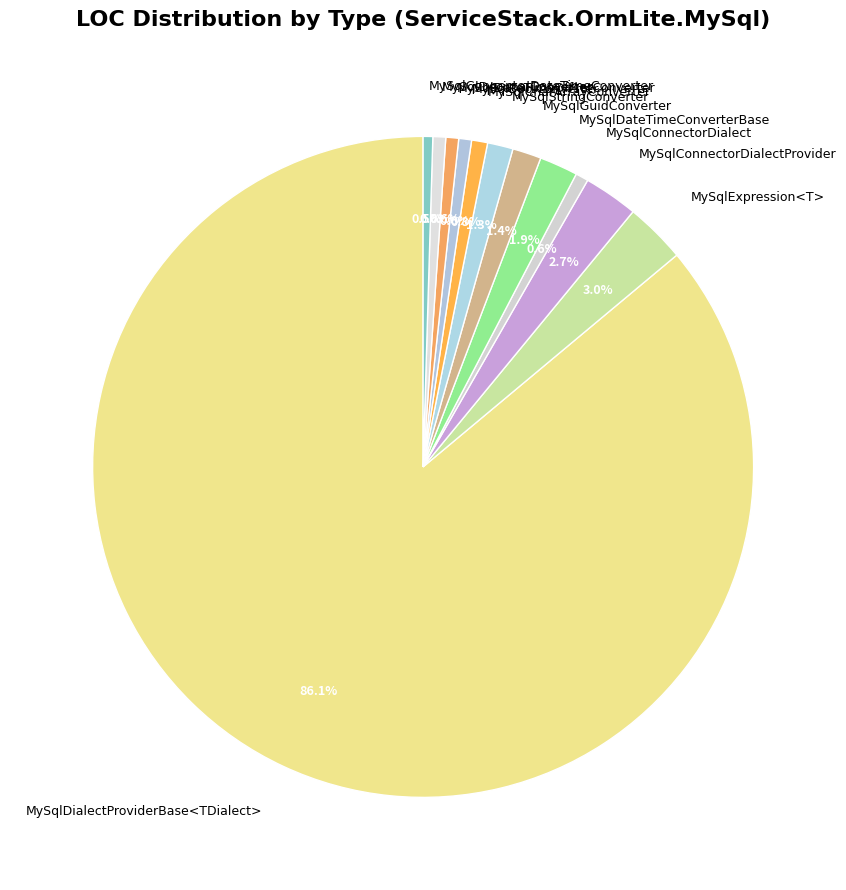

True or false: MySqlDecimalConverter accounts for 11% of the total.

False